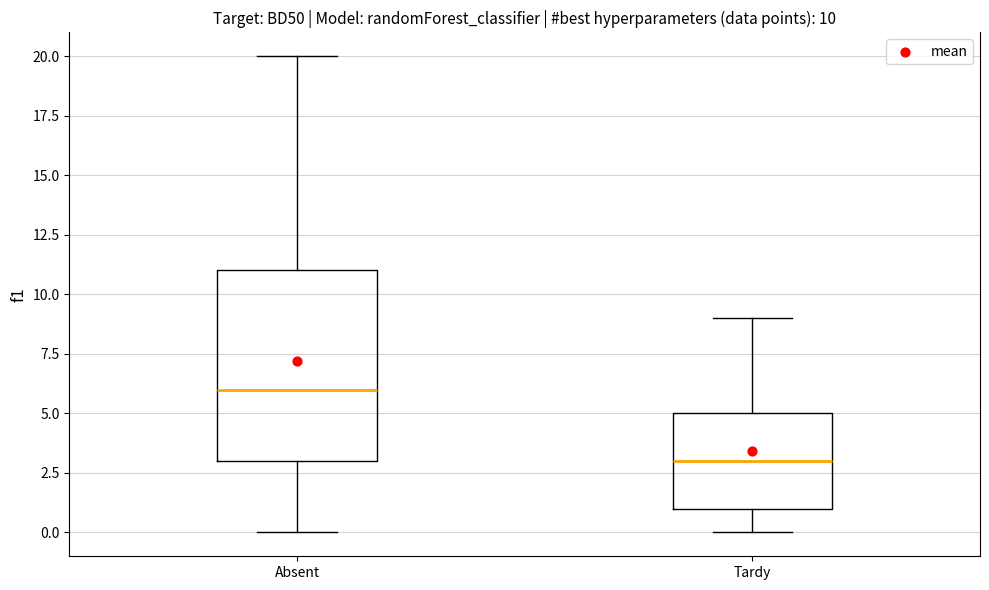

Comparing the boxes themselves (not the whiskers), which one is the tallest?

Absent